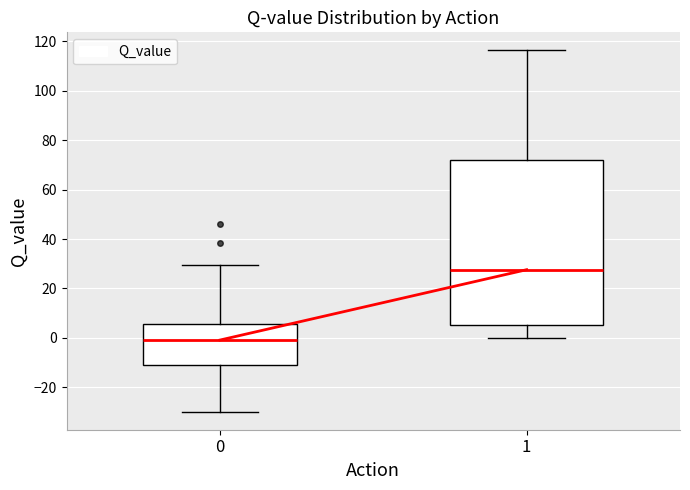

Which box has the lowest median line?

0